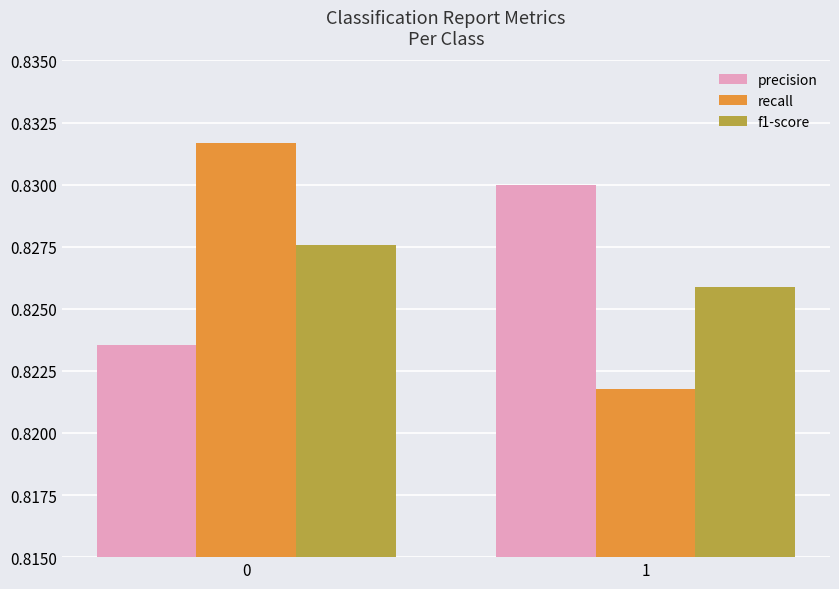

Are the bars grouped side by side (vs. stacked)?

Yes